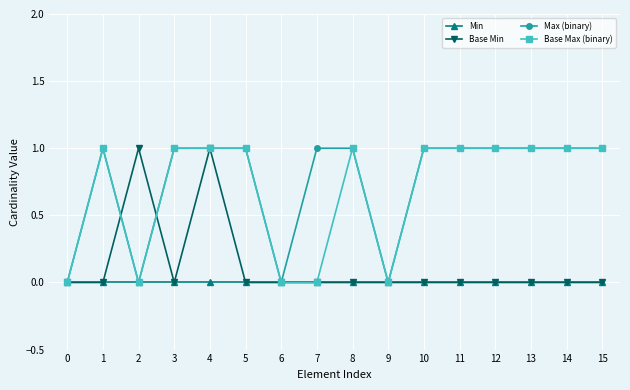

What is the total value across all series at 9?

0